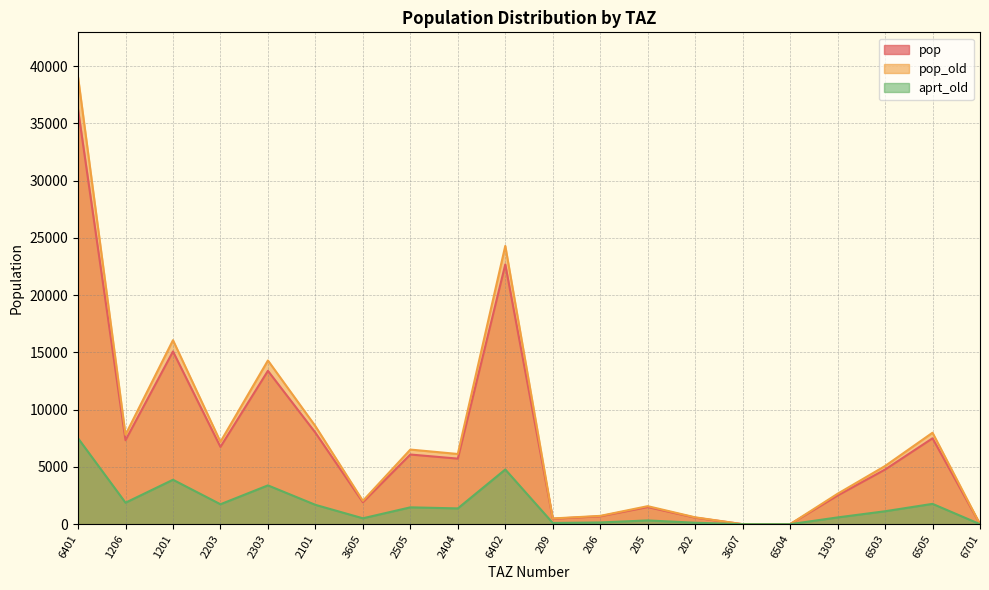

What is the value of the pop point at the 13th from the left?

1495.3